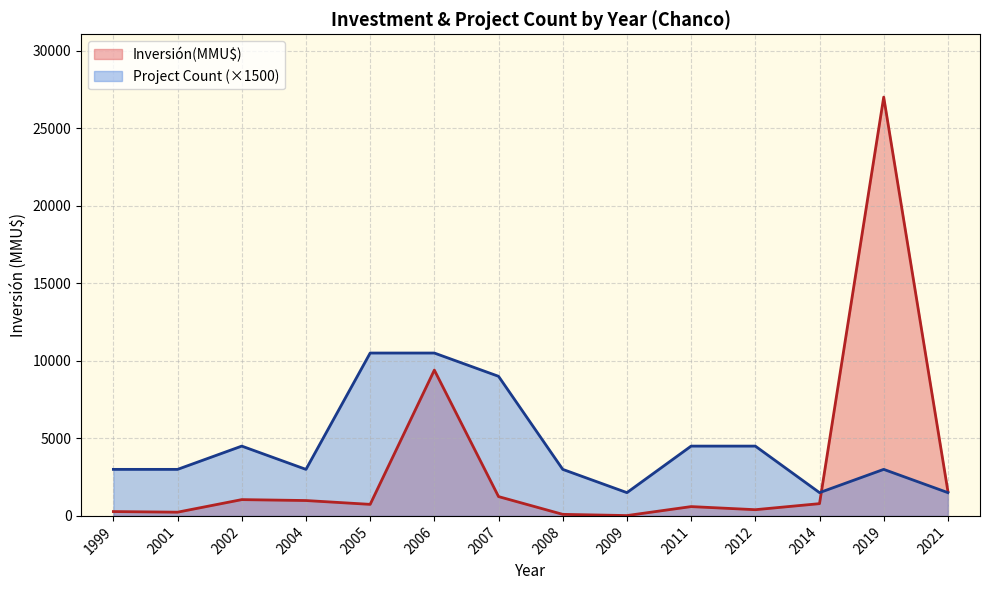

List the series in order of their overall mean, lowest first.

Inversión(MMU$), Project Count (×1500)